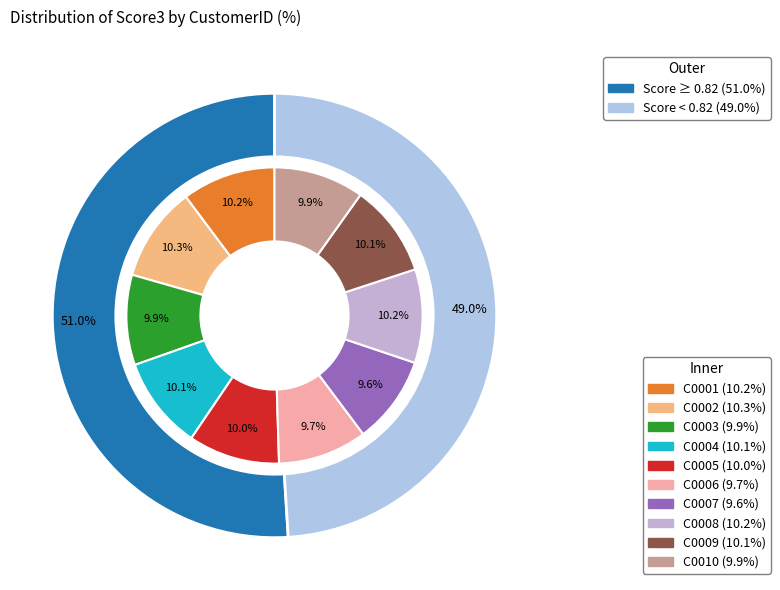

Count the number of slices in the pie.

10